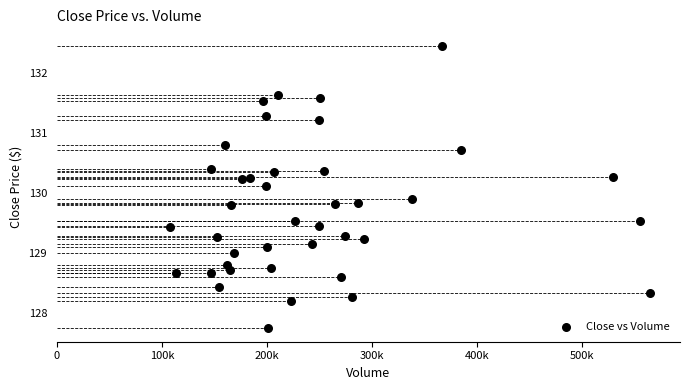

What is the range of Y values (max minus min)?

4.7